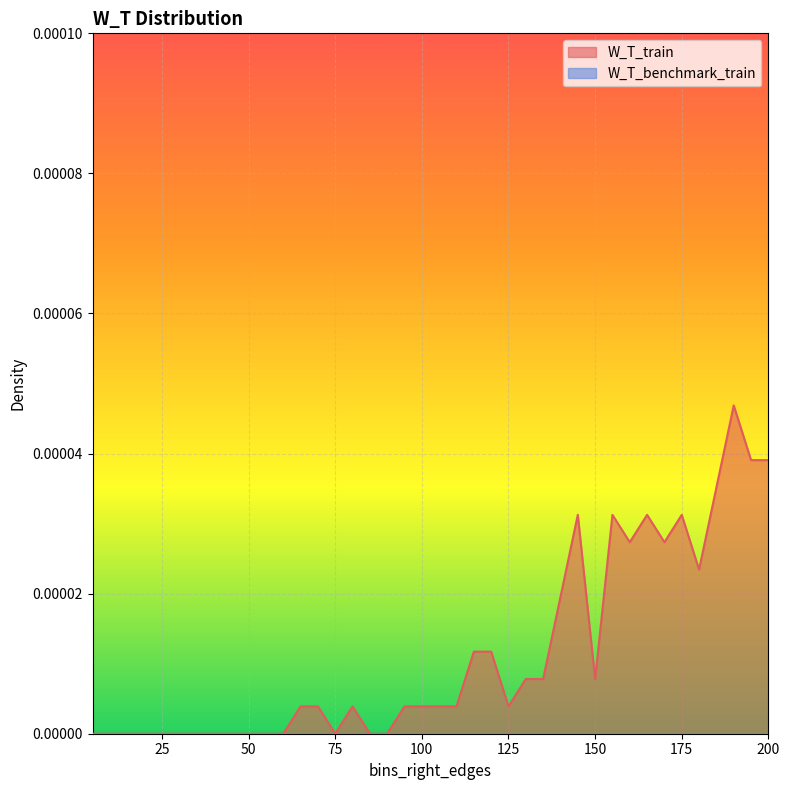

At which label is the value closest to 0?

5